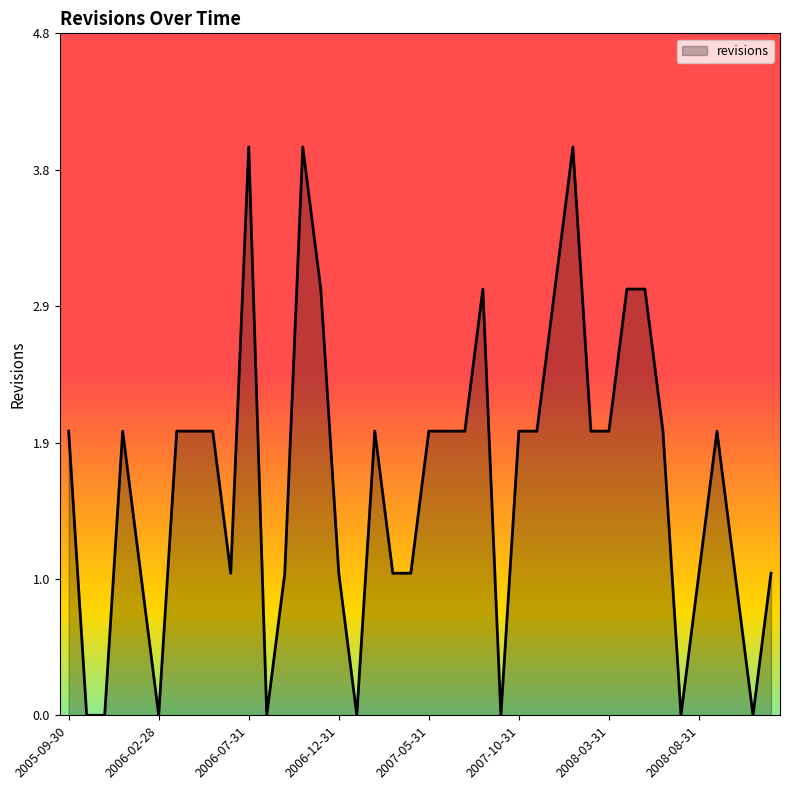

What is the difference between the maximum and minimum values?

4